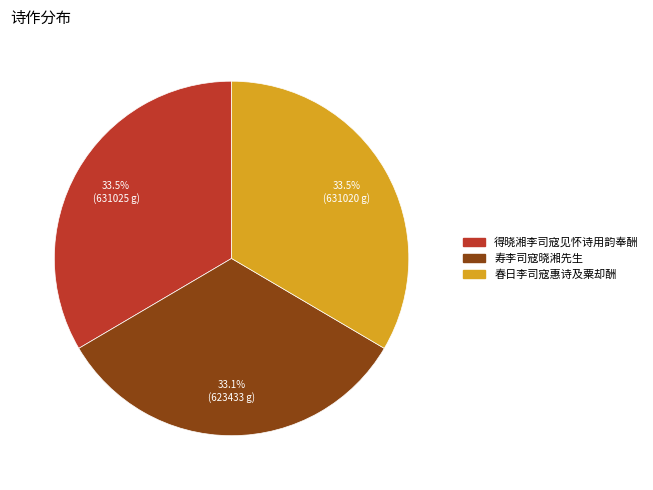

What portion of the pie excludes 春日李司寇惠诗及粟却酬?

66.5%